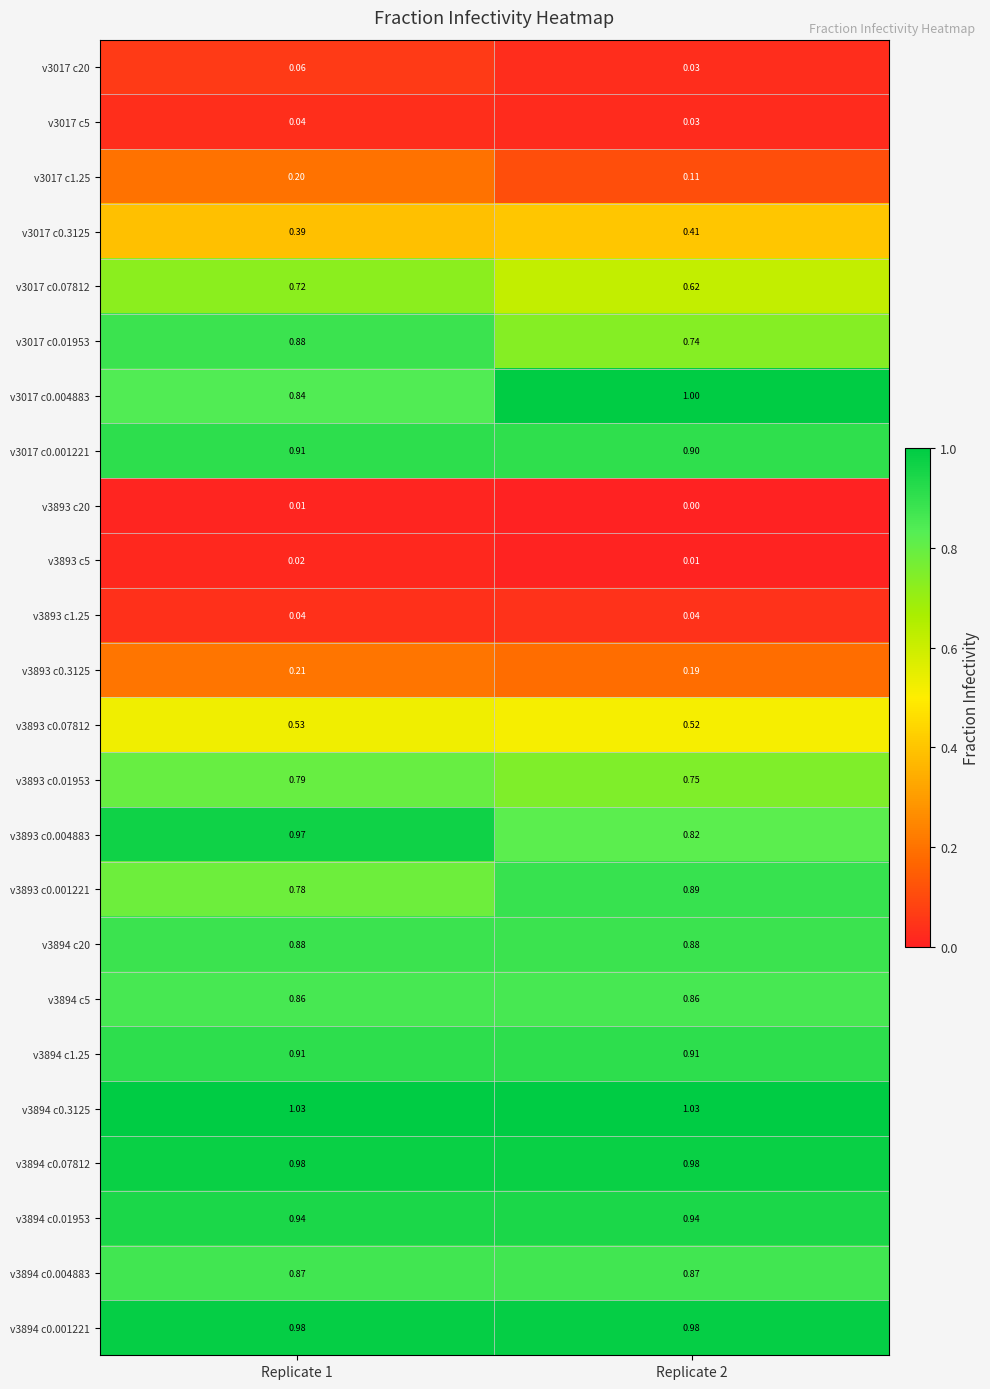

Which series has the largest total across all categories?

v3894 c0.3125